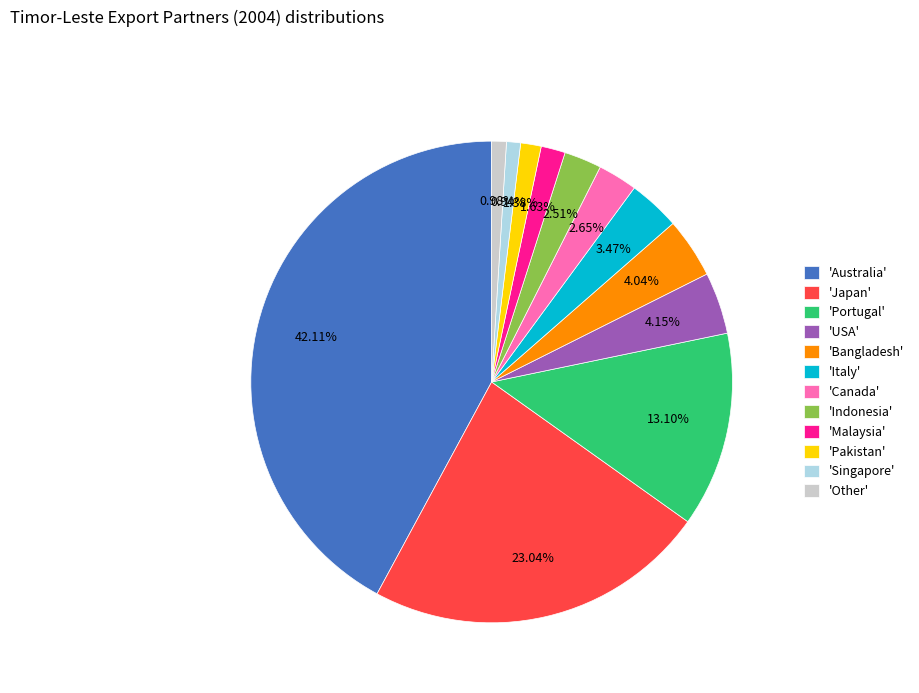

Is there a majority slice in this chart?

No